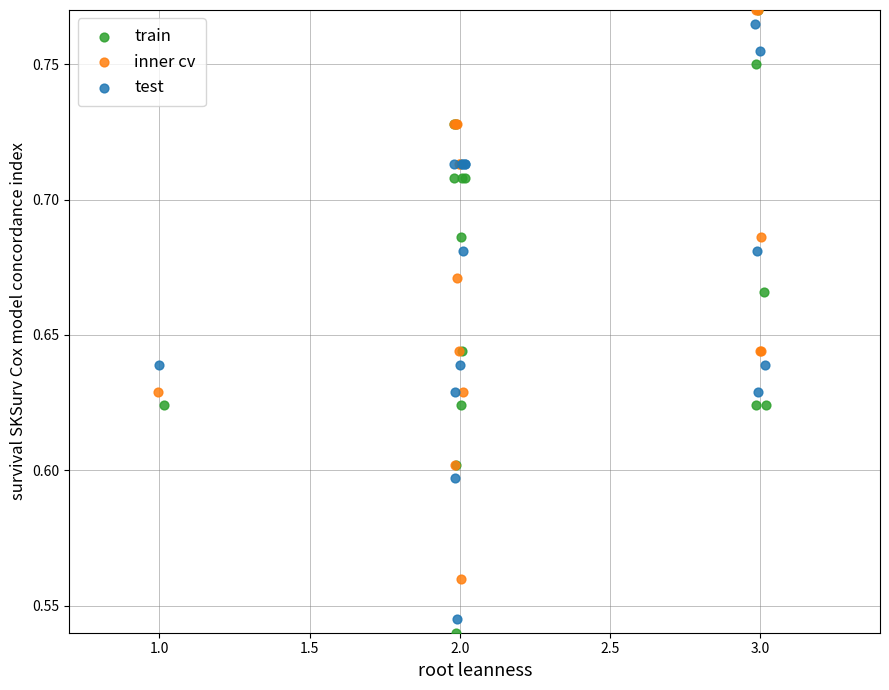

Which series has the widest spread of Y values?

train